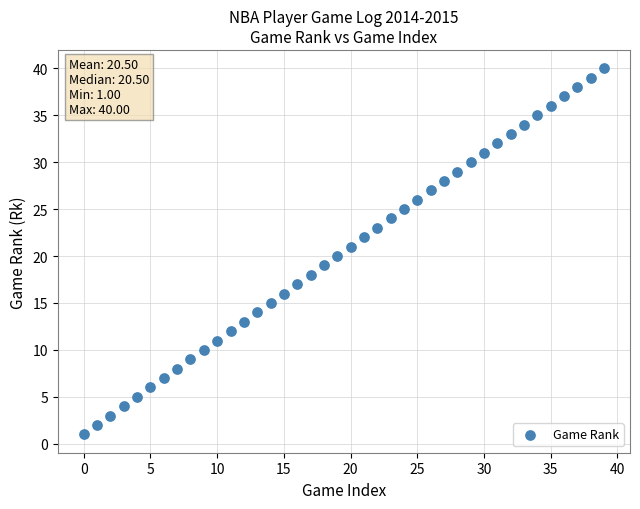

What is the range of Y values (max minus min)?

39